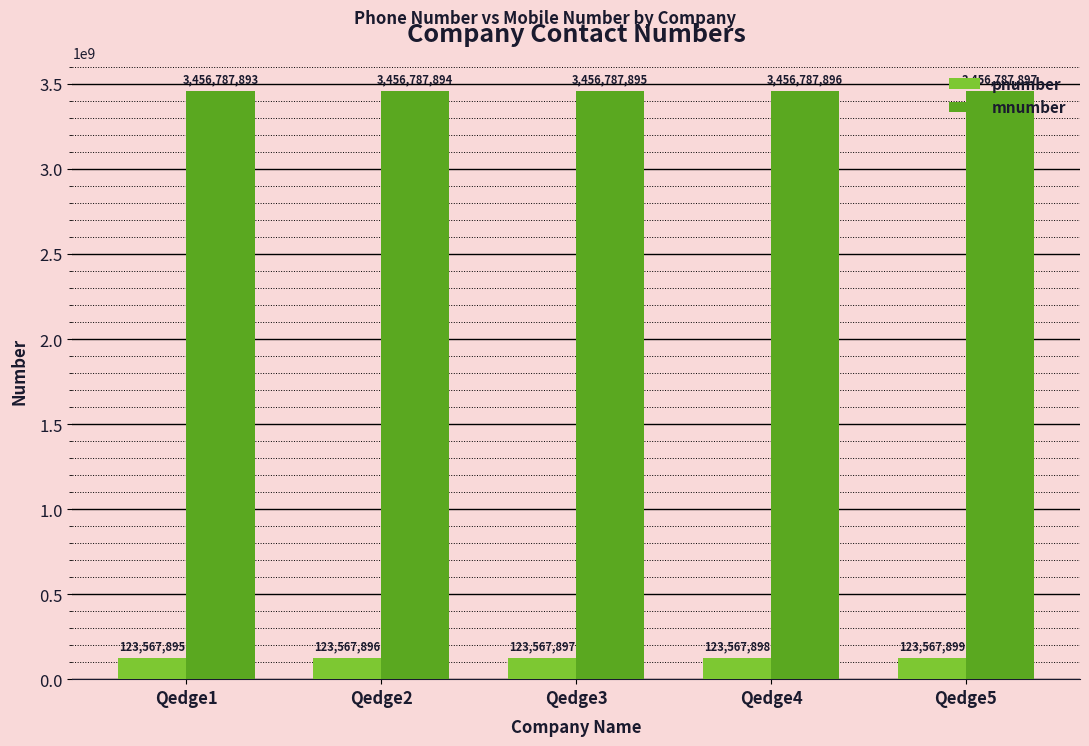

What is the difference between the second highest and second lowest values in the mnumber series?

2